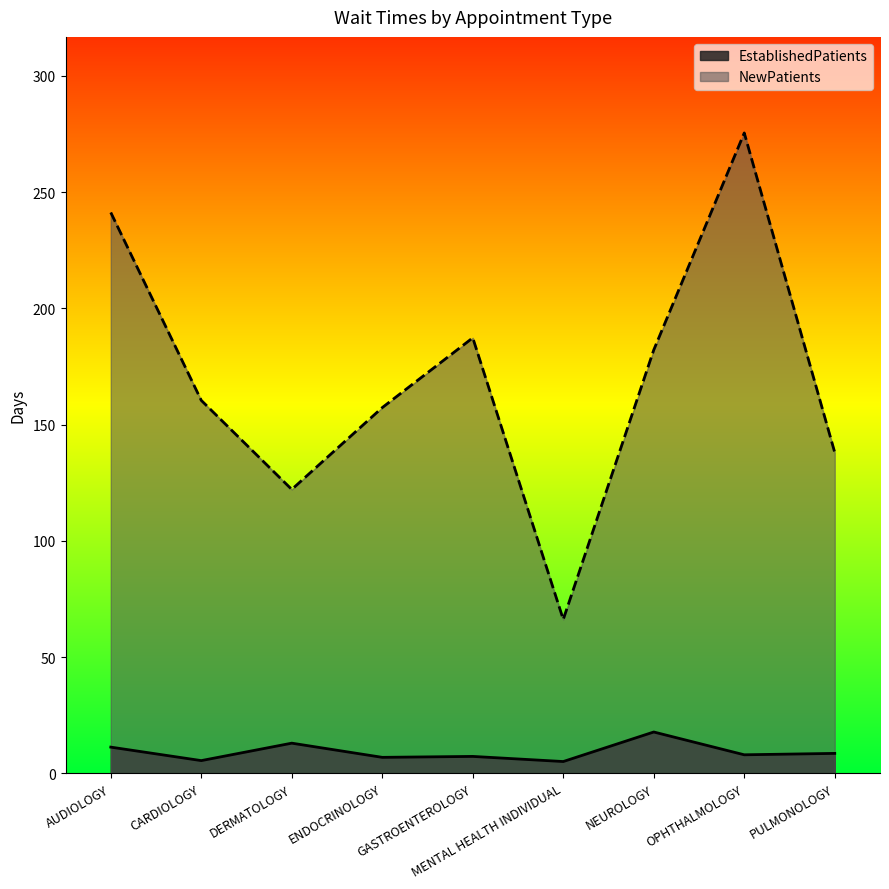

At which label does NewPatients reach its minimum?

MENTAL HEALTH INDIVIDUAL